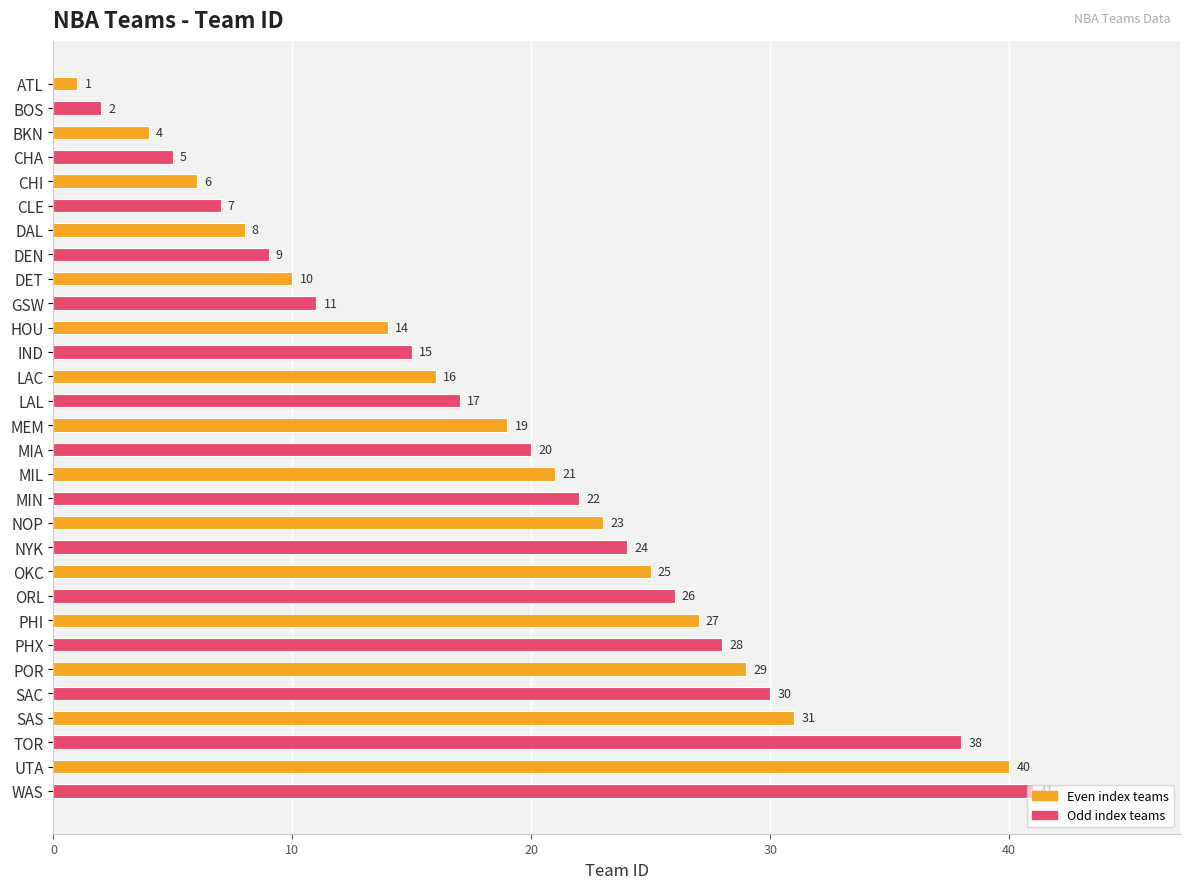

What is the approximate value at OKC?

25